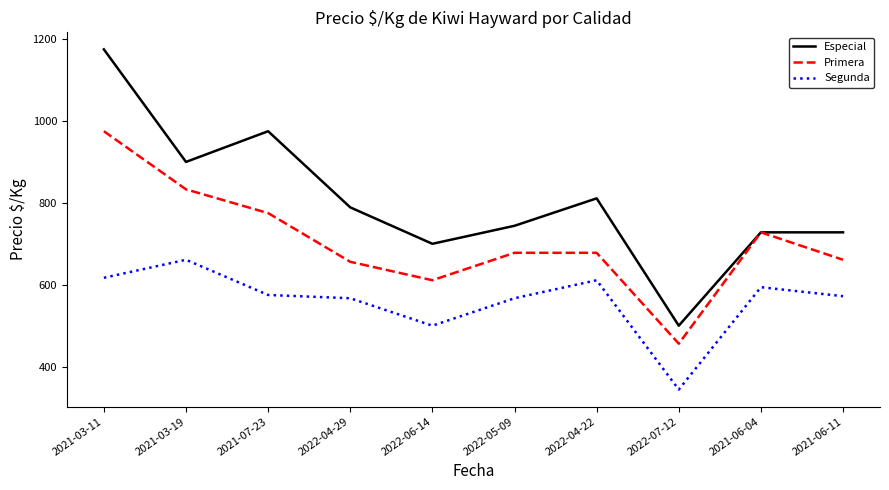

What are all the series names shown in the legend?

Especial, Primera, Segunda